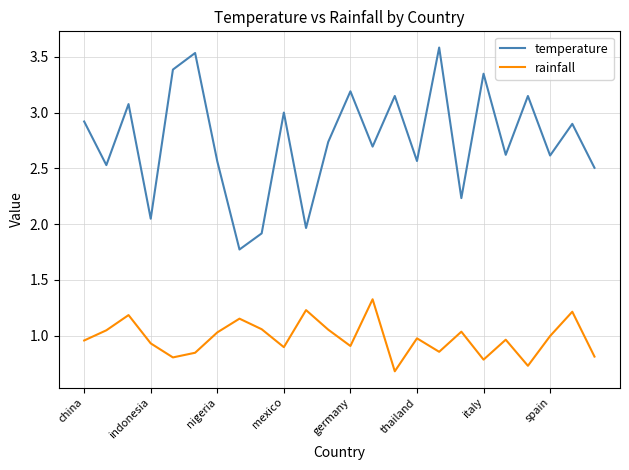

Which series has the largest total across all categories?

temperature